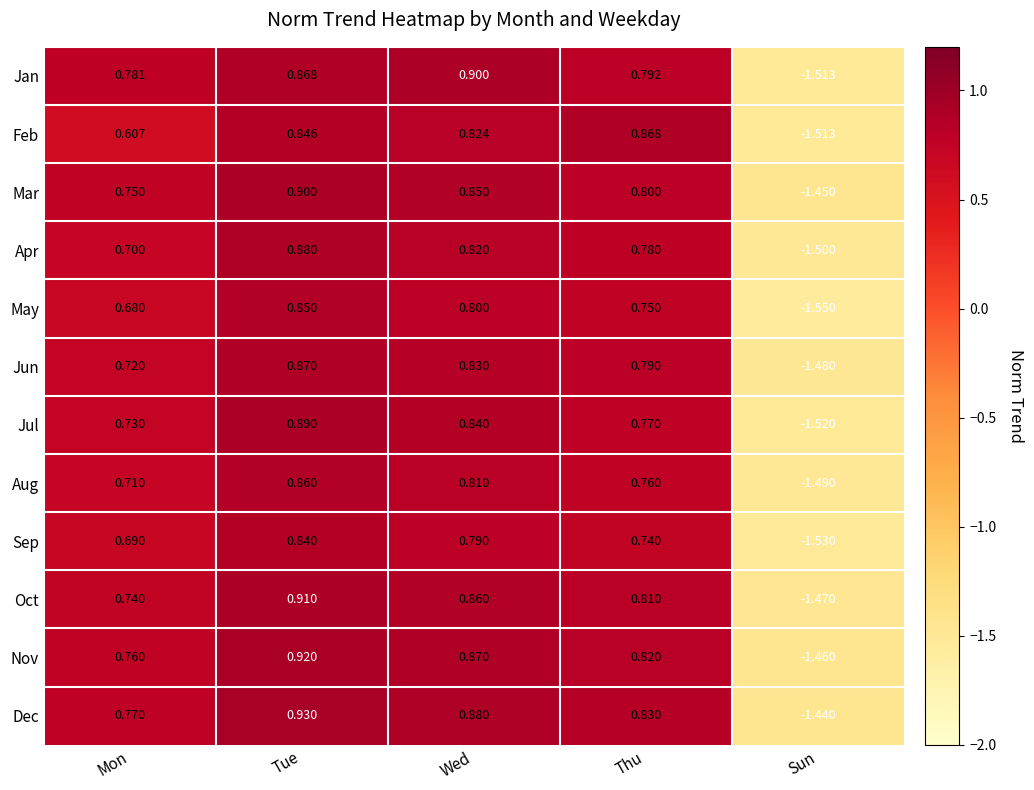

How many values in the Sep series are below 0?

1